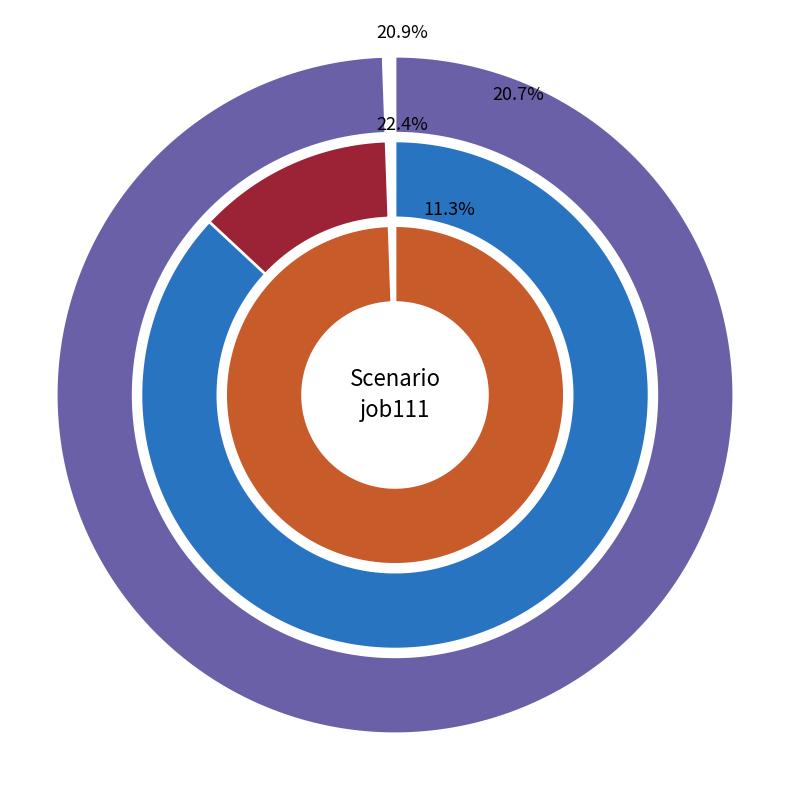

Between in27 and B54, which is larger?

B54